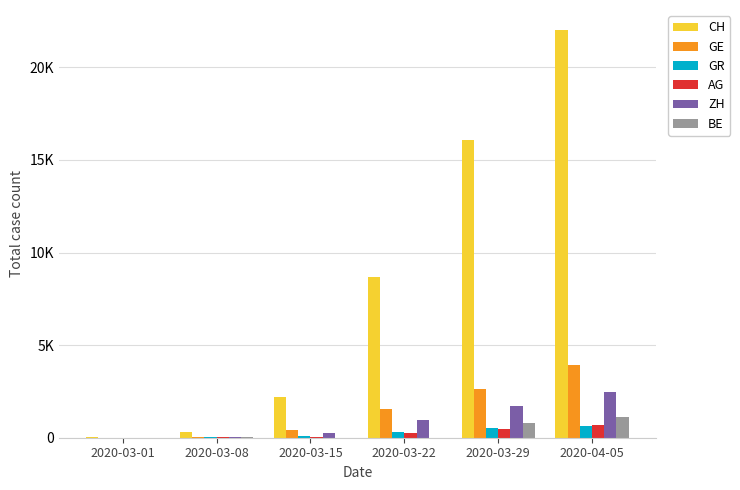

Where does the ZH series first go above 977?

2020-03-29